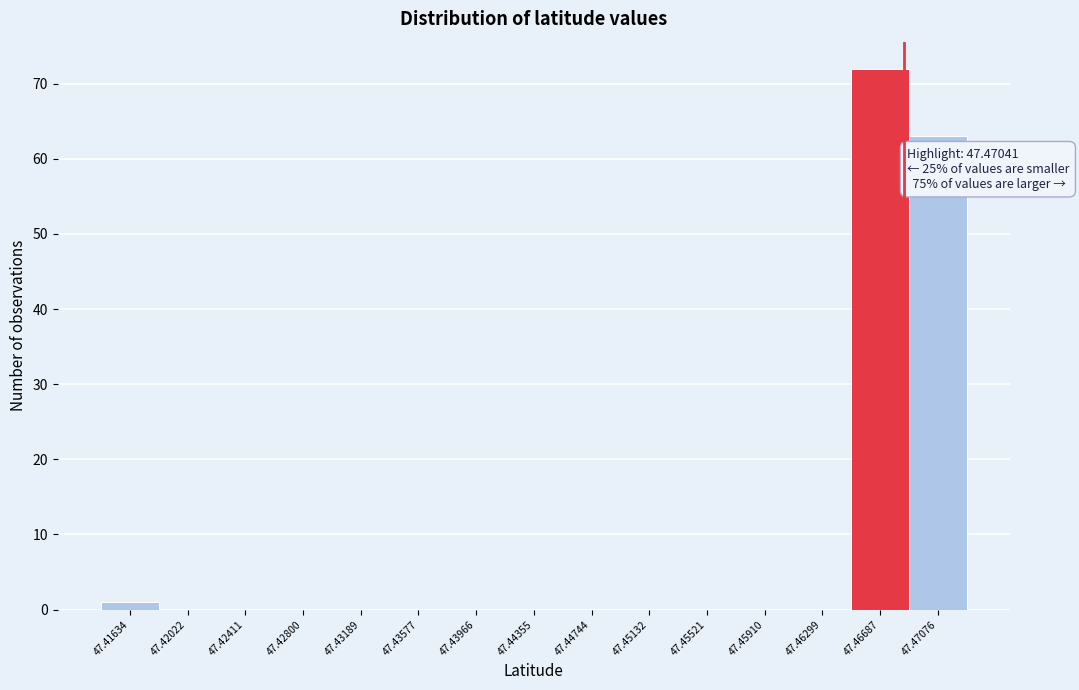

Reading right to left, transcribe all the data shown in this chart.

47.47076=63	47.46687=72	47.46299=0	47.45910=0	47.45521=0	47.45132=0	47.44744=0	47.44355=0	47.43966=0	47.43577=0	47.43189=0	47.42800=0	47.42411=0	47.42022=0	47.41634=1